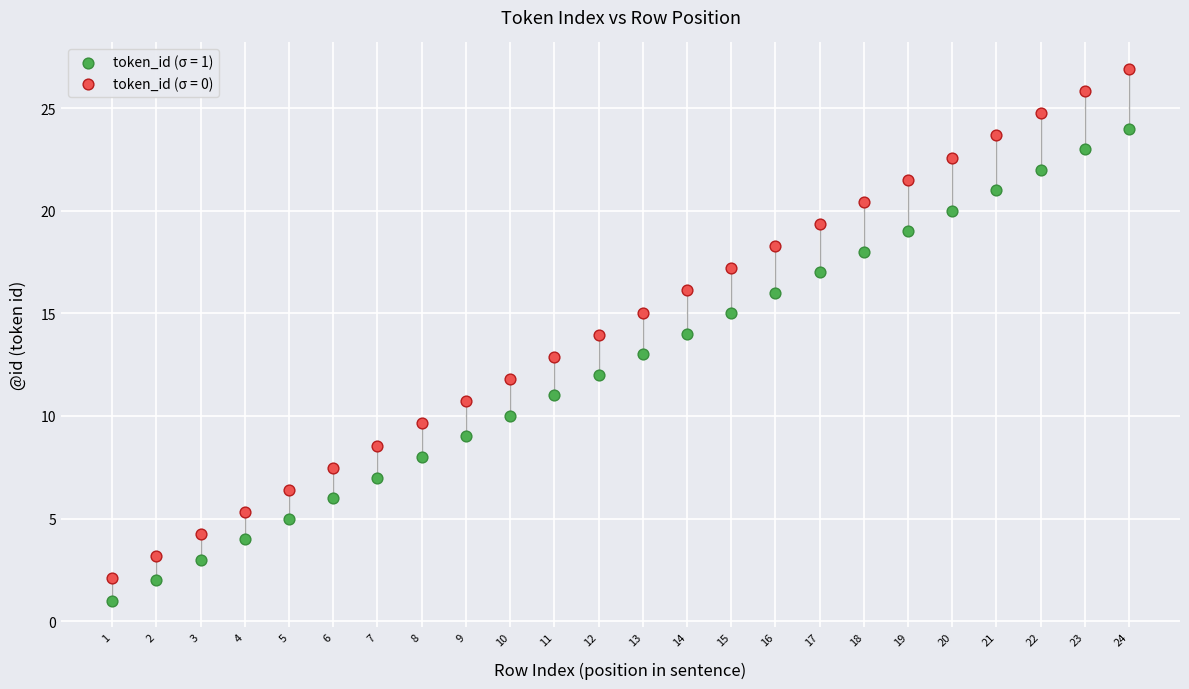

Which series reaches the minimum Y coordinate?

token_id (σ = 1)